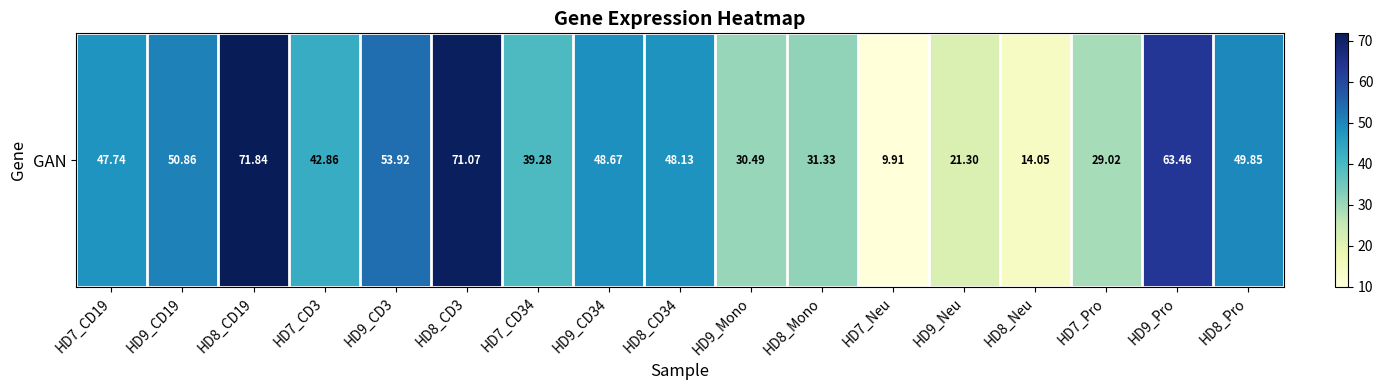

What is the change in value from HD8_CD34 to HD8_Neu?

-34.1